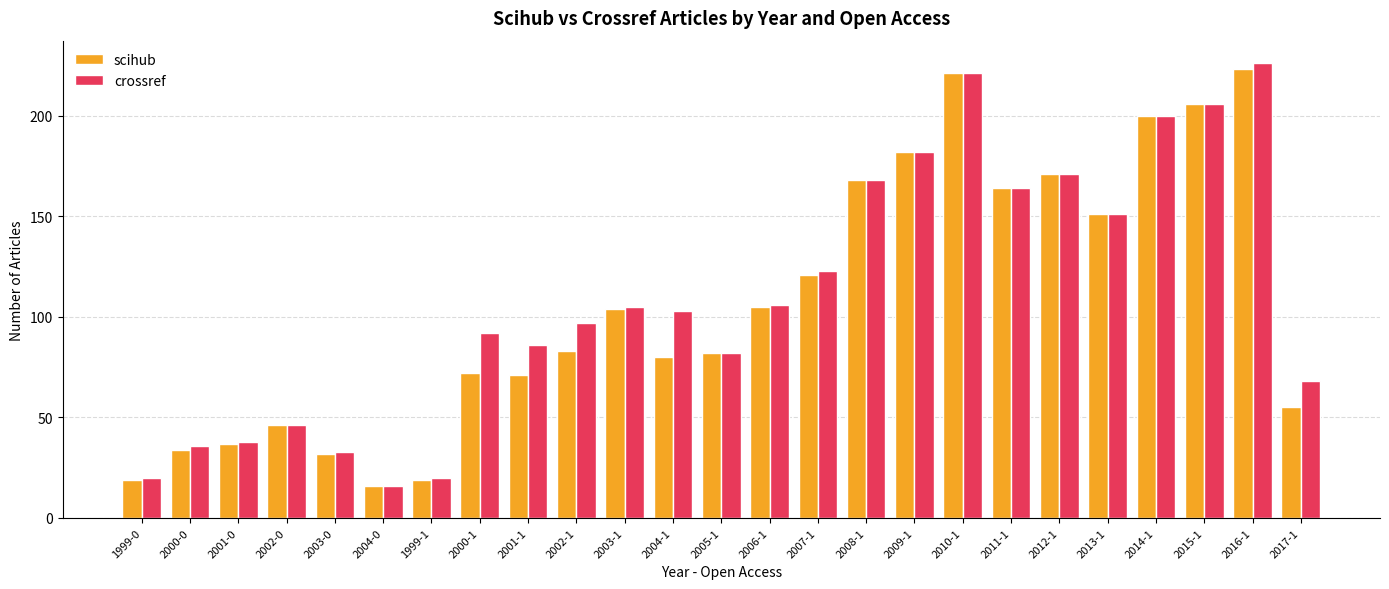

At which label does scihub reach its minimum?

2004-0